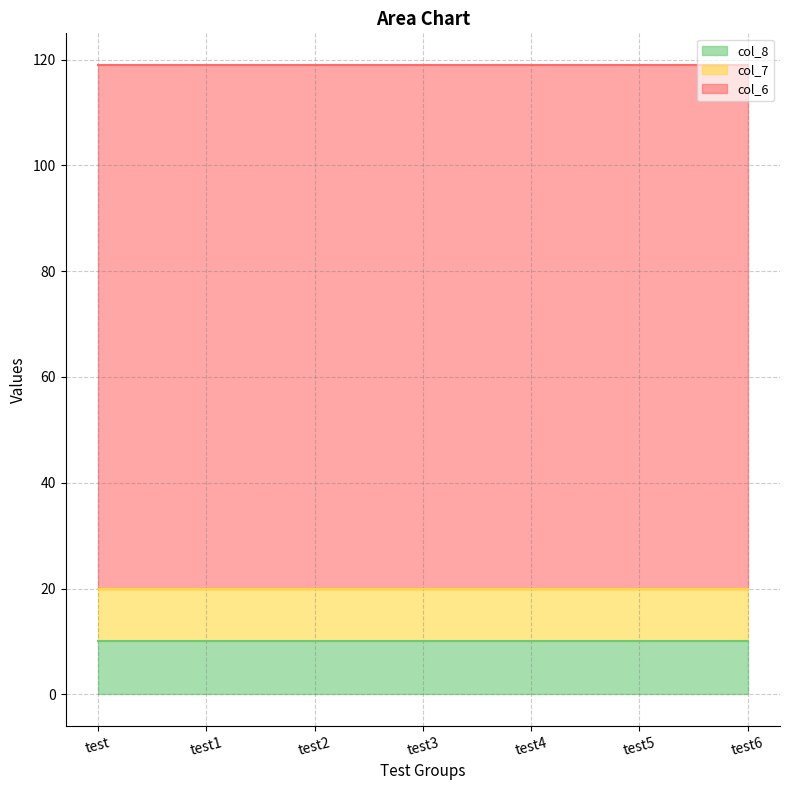

Is it true that col_7 equals 10 at test5?

True